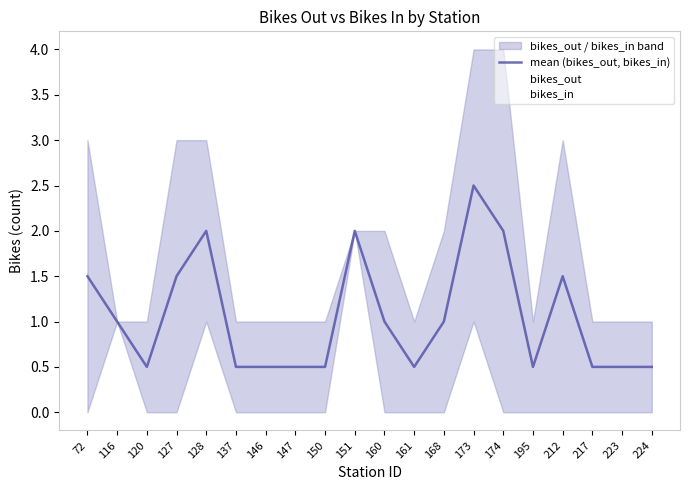

Which category has the highest value in the mean (bikes_out, bikes_in) series?

173